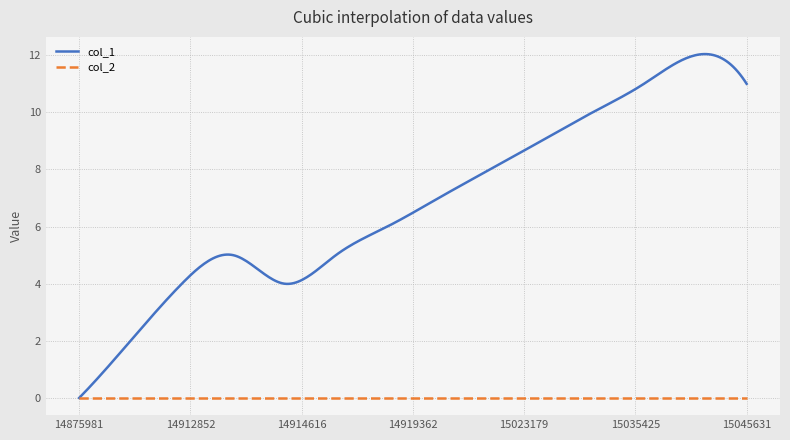

Which series has the largest total across all categories?

col_1